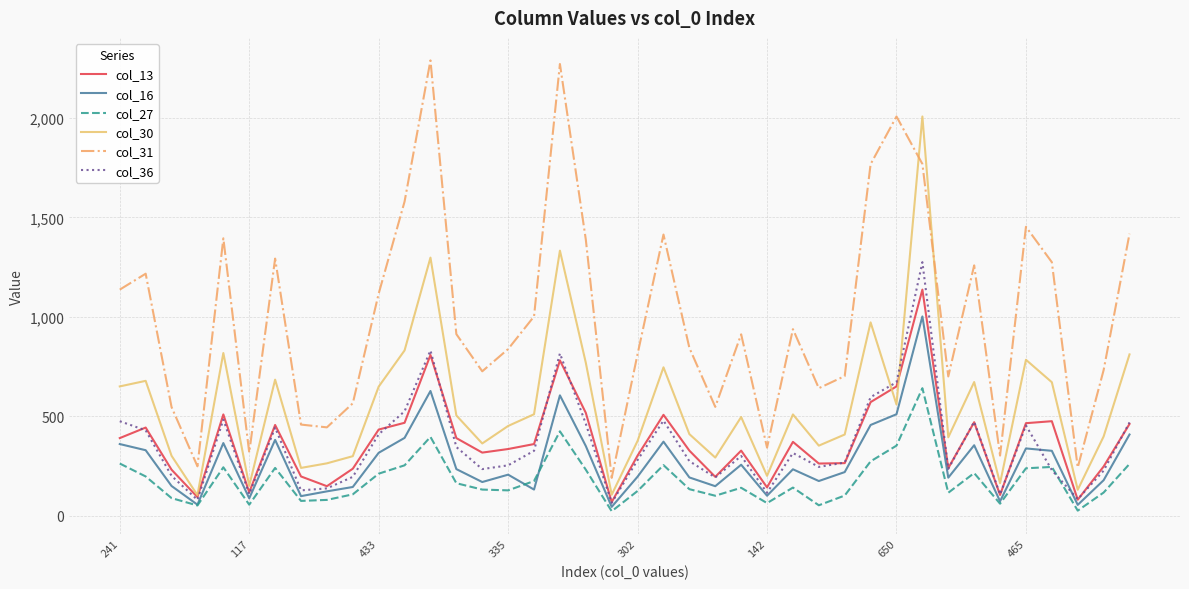

What are all the series names shown in the legend?

col_13, col_16, col_27, col_30, col_31, col_36